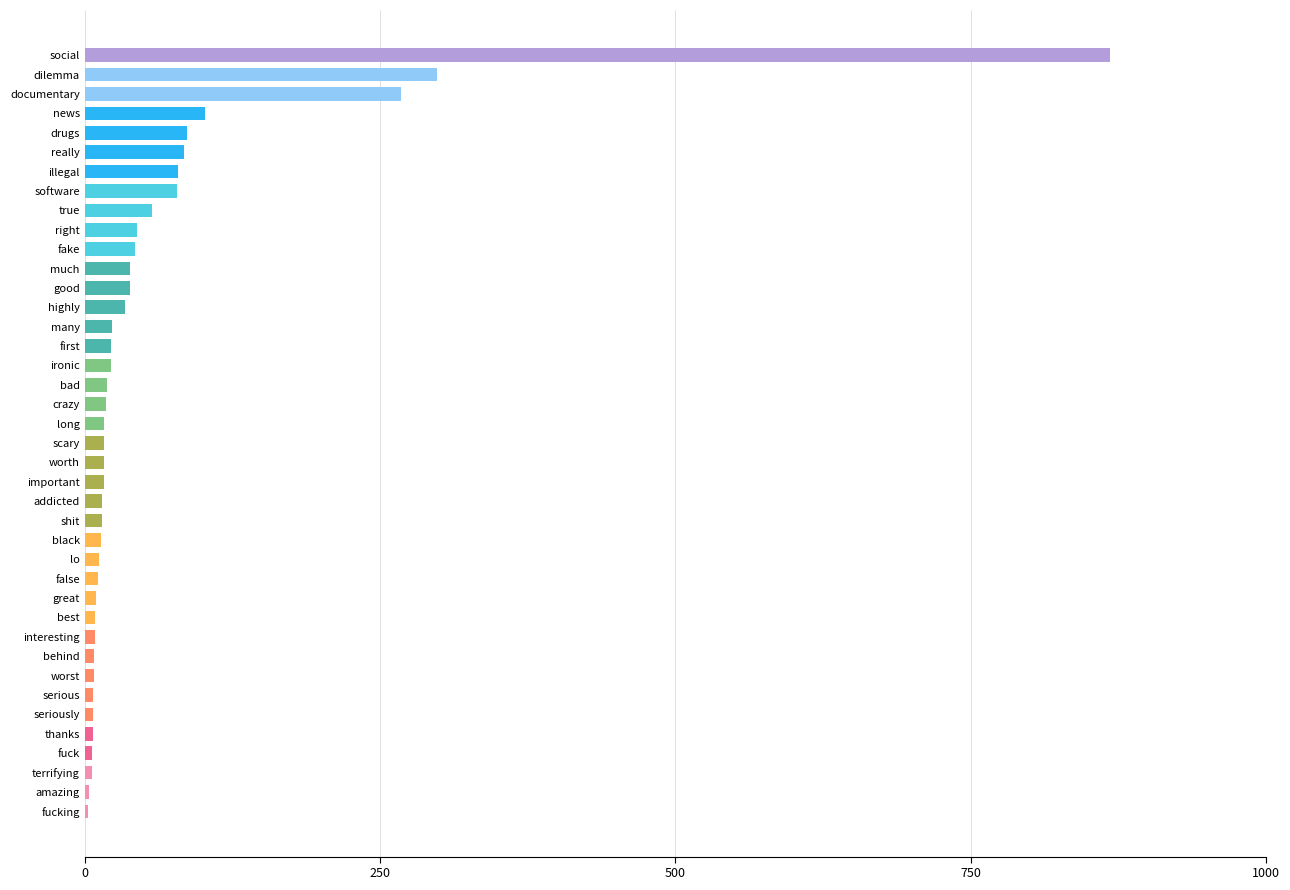

At which label is the value closest to 435?

dilemma